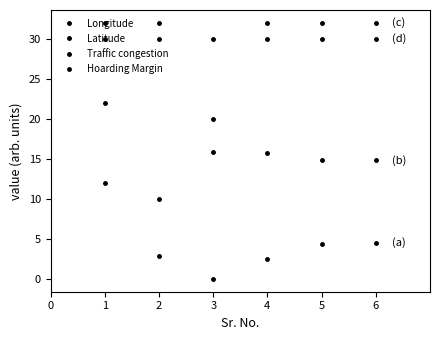

Reading left to right, transcribe all the data shown in this chart.

Longitude: 12.0	2.9	0.0	2.4	4.3	4.5
Latitude: 22.0	10.0	15.9	15.7	14.9	14.8
Traffic congestion: 32.0	32.0	20.0	32.0	32.0	32.0
Hoarding Margin: 30.0	30.0	30.0	30.0	30.0	30.0